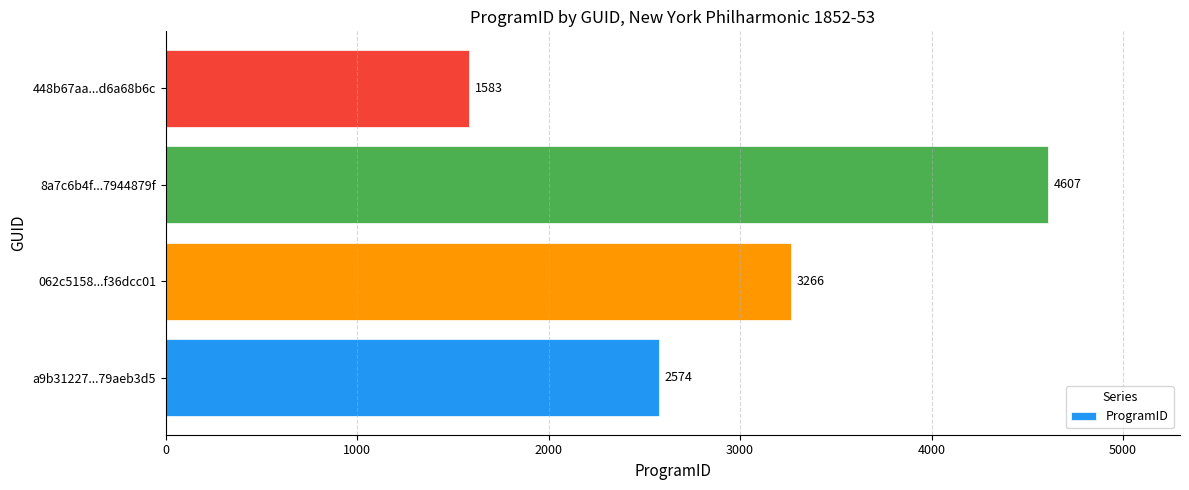

Rank the categories by value from lowest to highest.

448b67aa...d6a68b6c, a9b31227...79aeb3d5, 062c5158...f36dcc01, 8a7c6b4f...7944879f